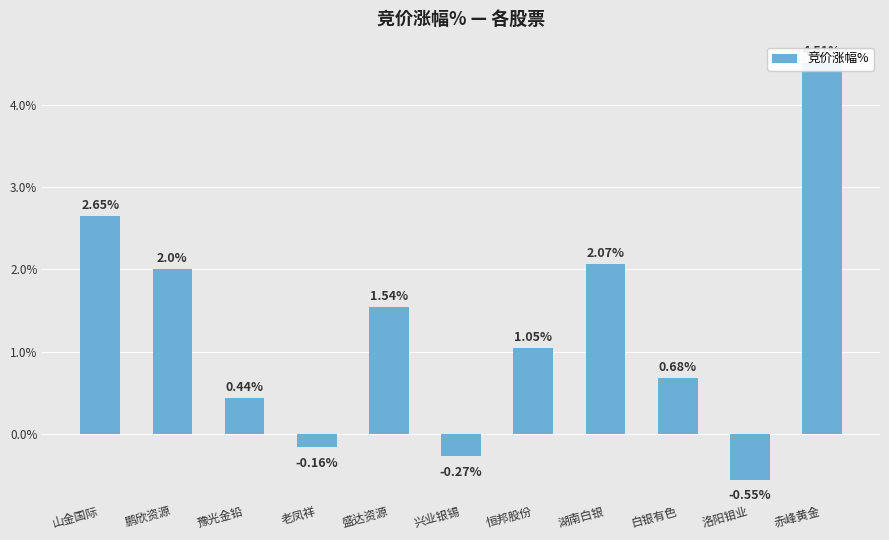

How many values are below 1?

5